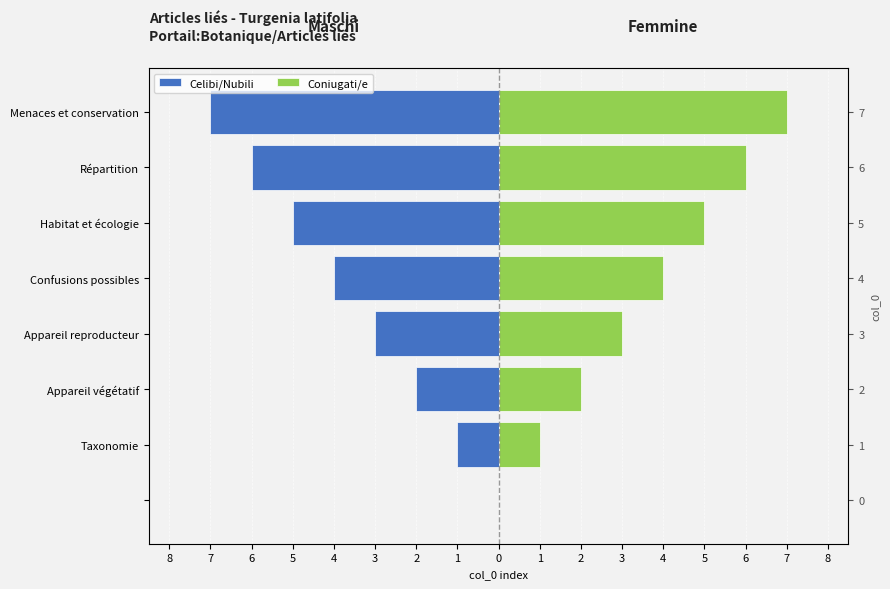

True or false: Celibi/Nubili has a value of -2 at Taxonomie.

False